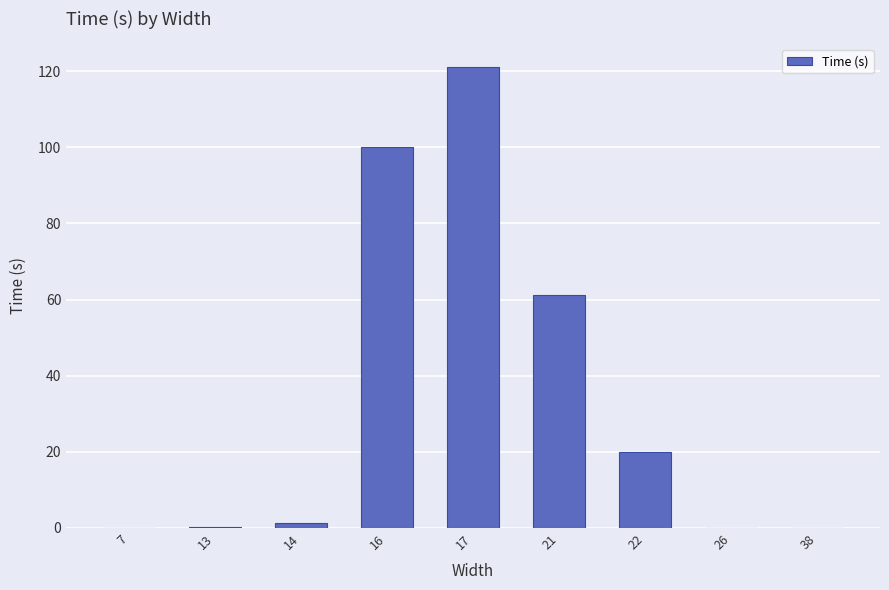

Where is the data nearest to the value 60?

21